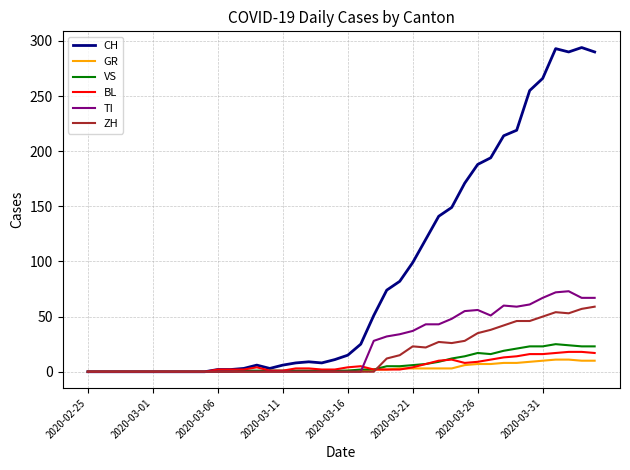

Which series has the largest total across all categories?

CH